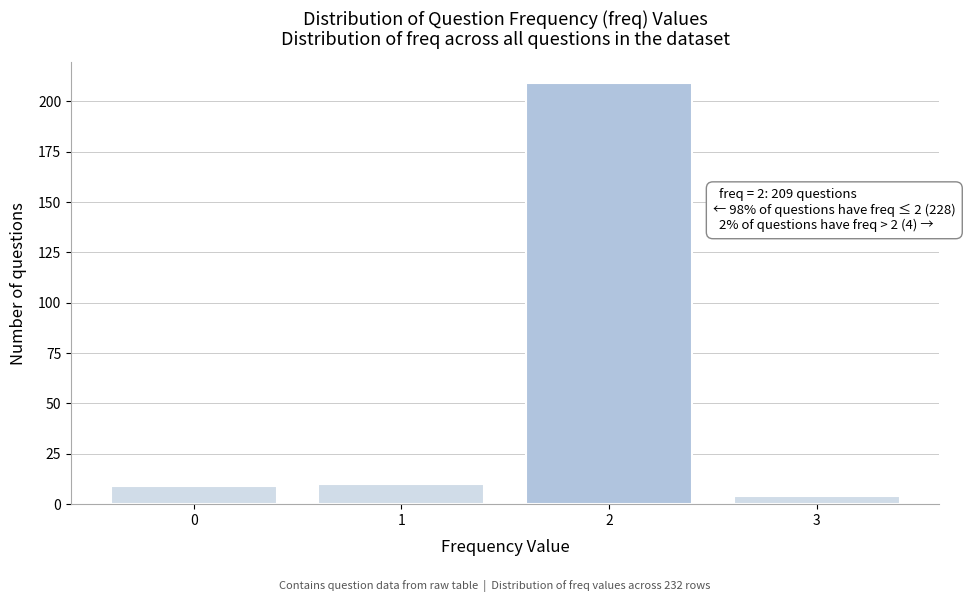

Reading left to right, what are all the values shown in this chart?

0=9	1=10	2=209	3=4